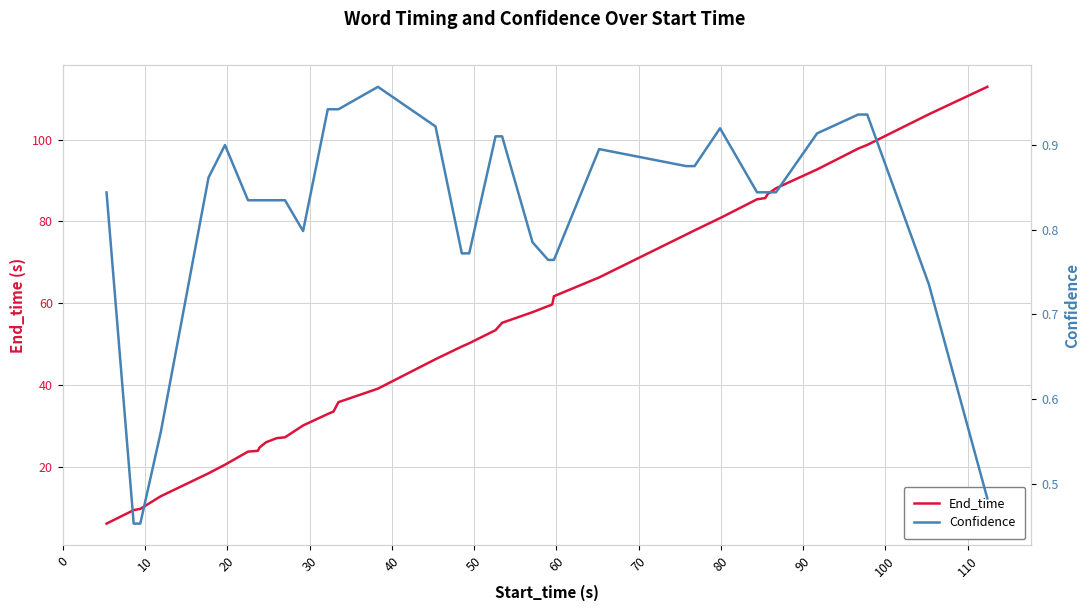

What is the difference between the second highest and minimum values in the End_time series?

100.1